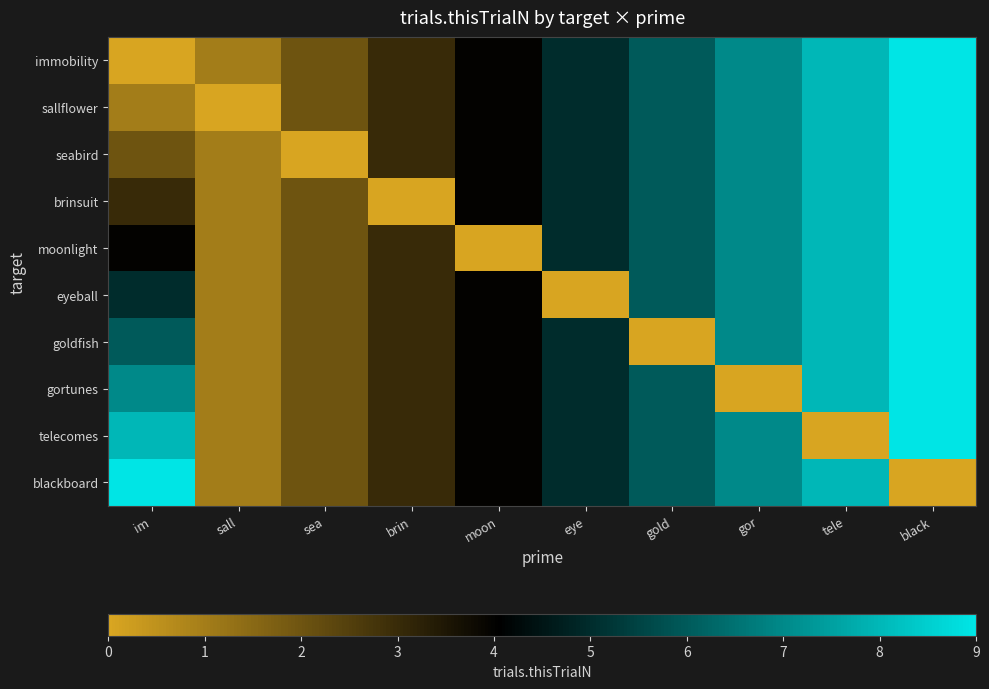

What is the total value across all series at im?

45